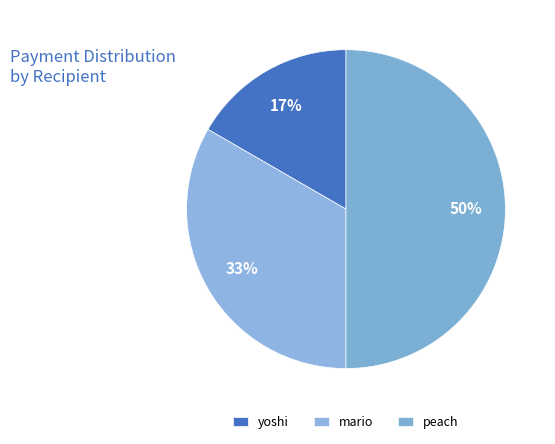

How many segments does this pie chart have?

3